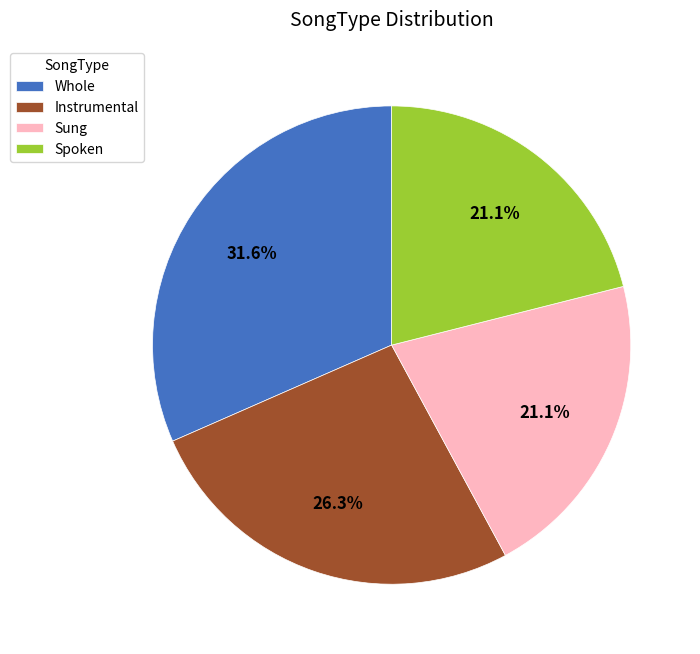

How much of the chart is everything except Sung?

78.9%